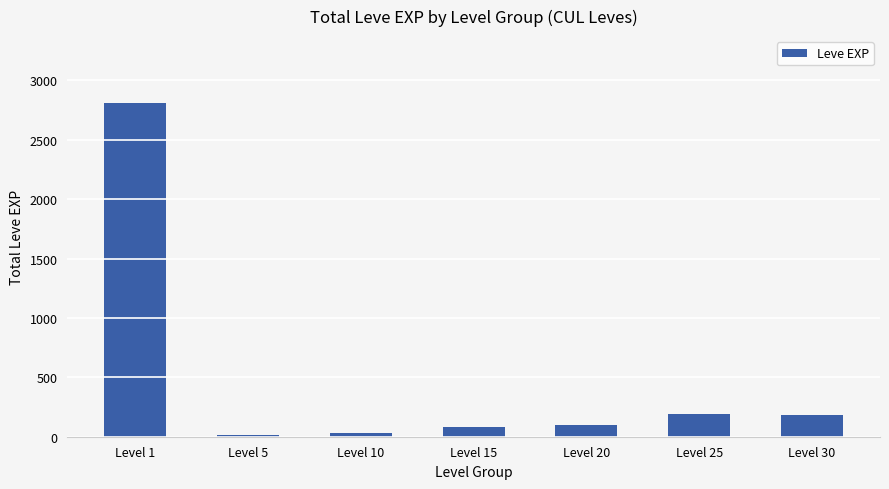

What is the maximum value shown in the chart?

2811